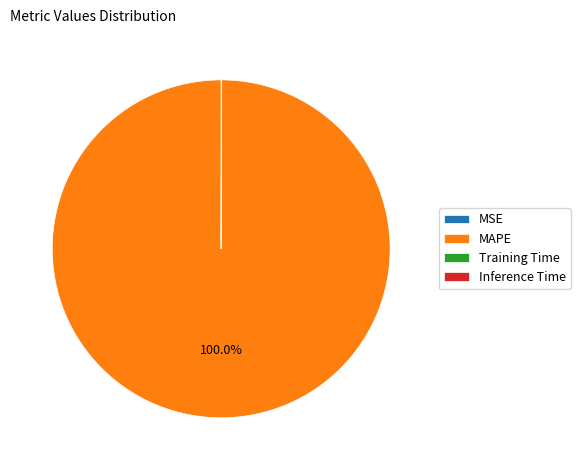

Which slice is the largest?

MAPE